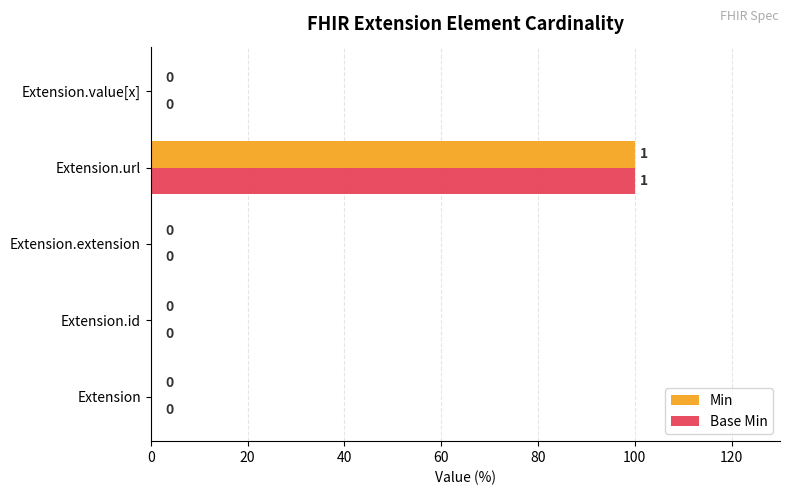

At which category does the chart reach its peak across all series?

Extension.url